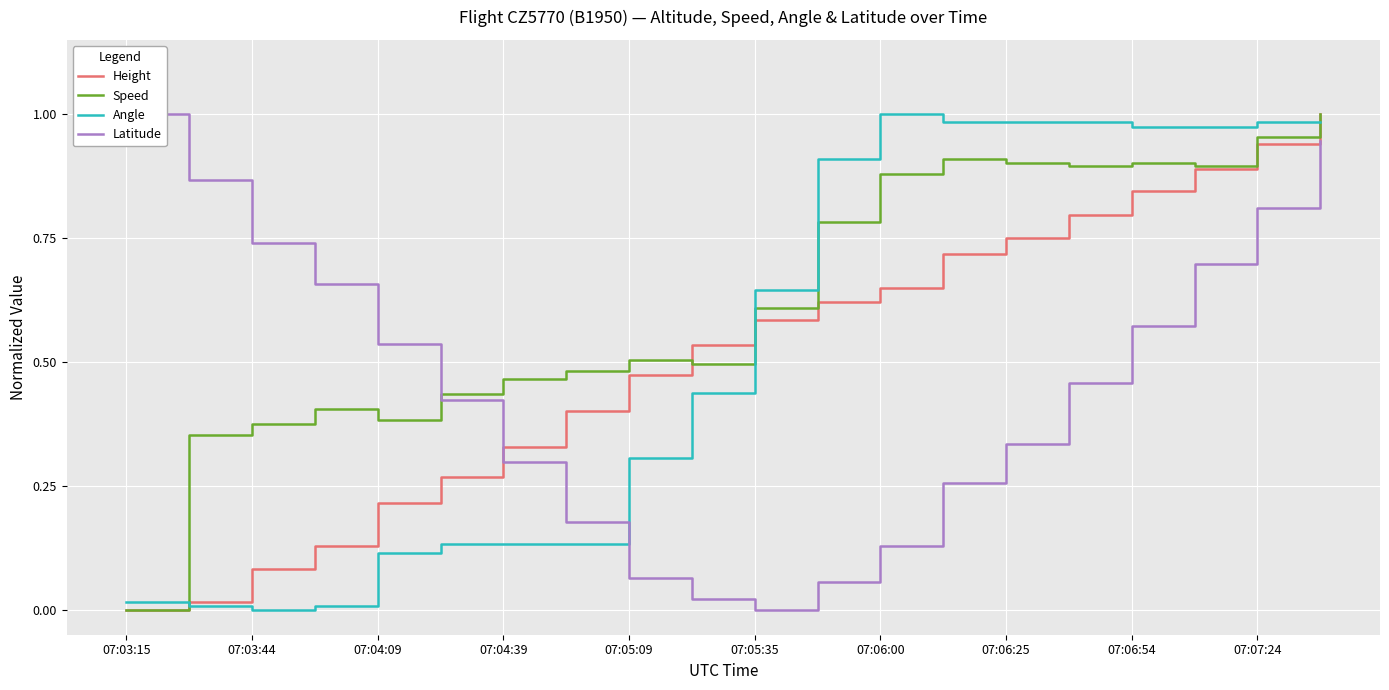

The value of Angle at 07:03:44 is -0.5. True or false?

False